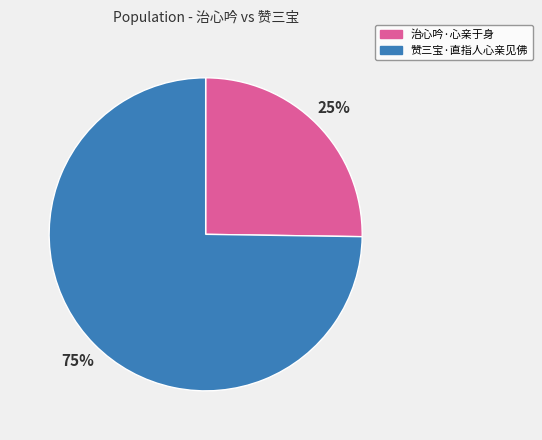

What percentage is the 治心吟·心亲于身 slice, to the nearest percent?

25%